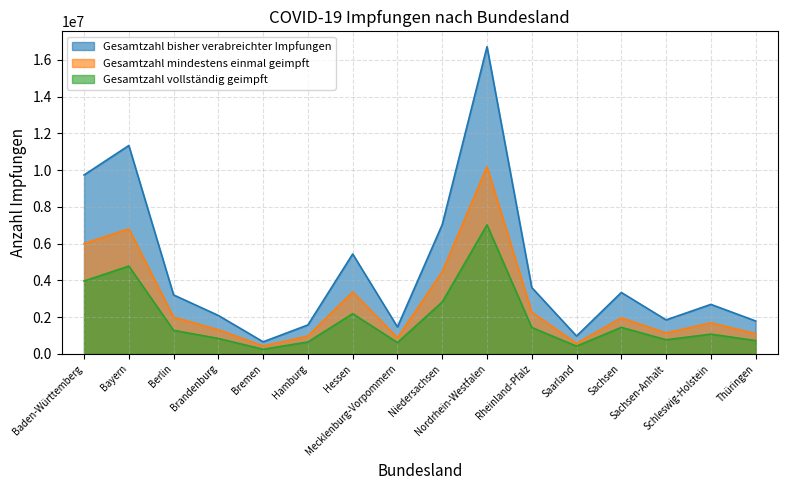

Between Hamburg and Niedersachsen, which series saw the biggest shift?

Gesamtzahl bisher verabreichter Impfungen